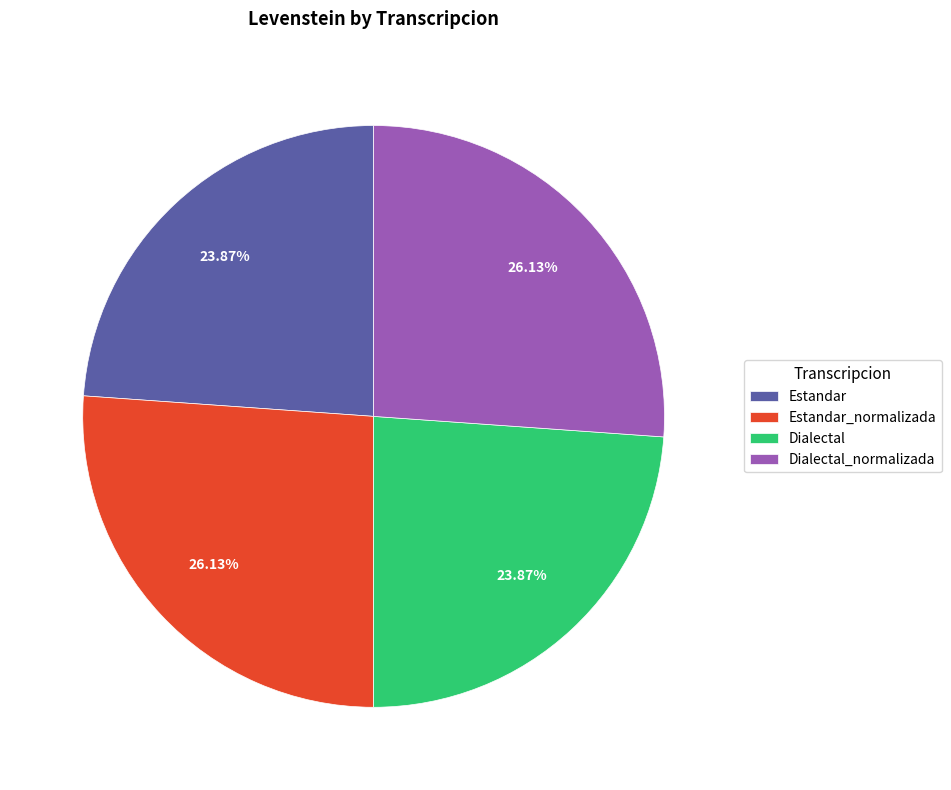

Count the number of slices in the pie.

4